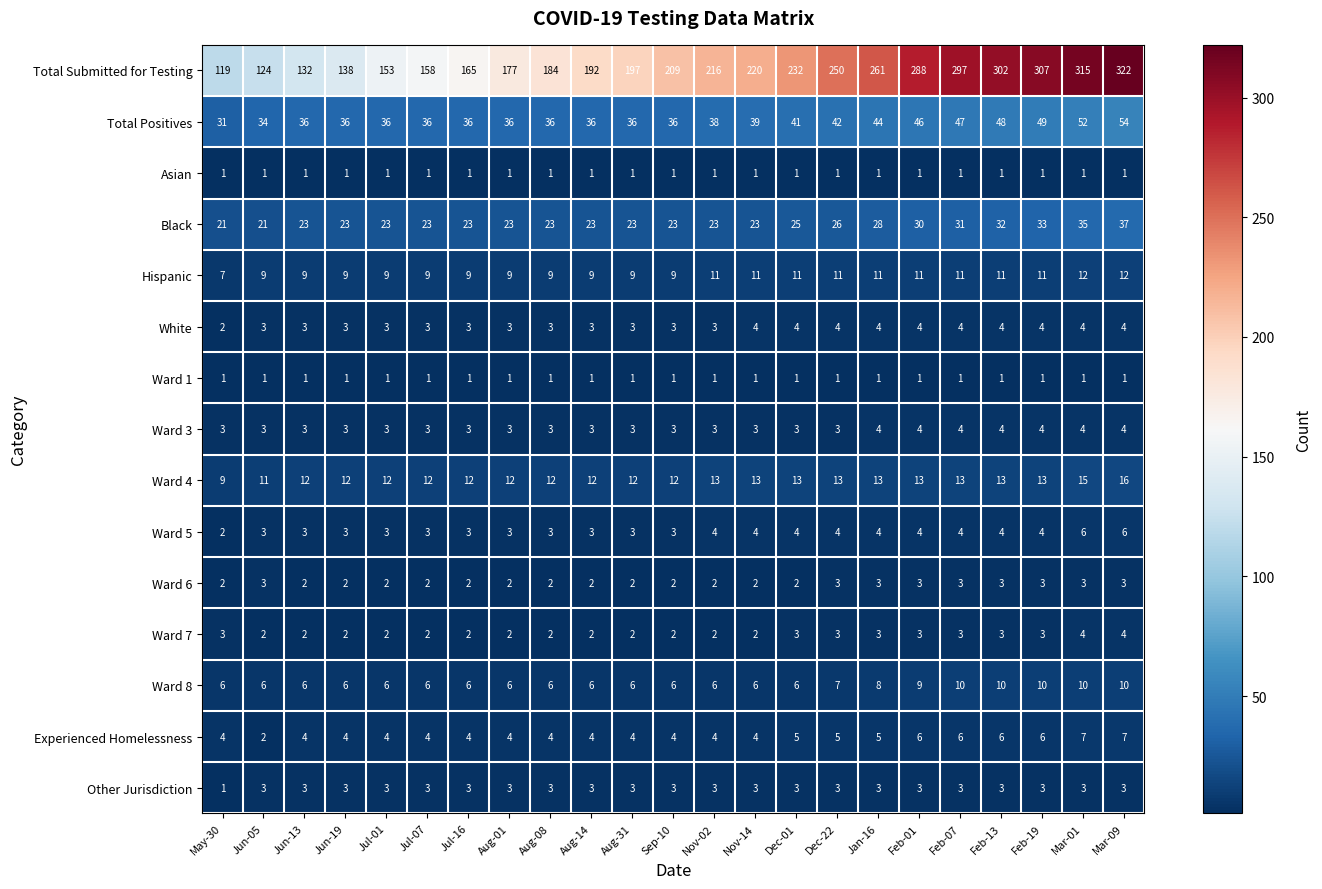

At how many categories does at least one series exceed 284?

6